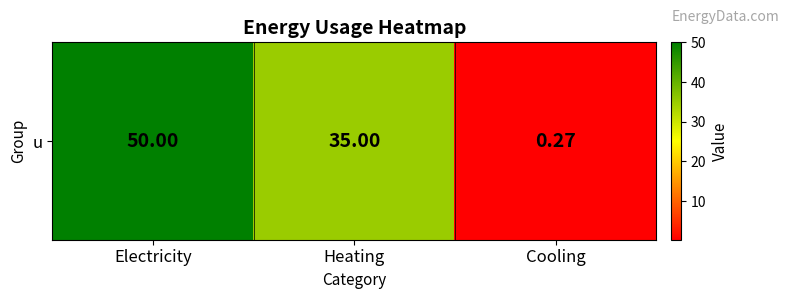

List the labels in order of value, smallest first.

Cooling, Heating, Electricity